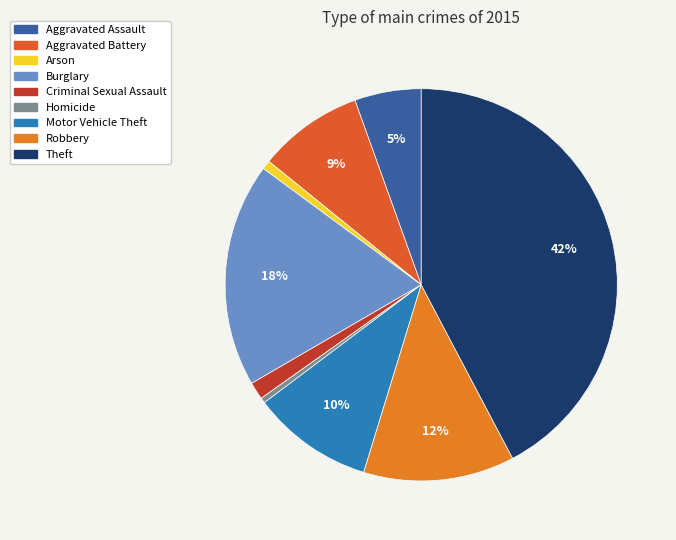

What is the largest slice in the pie chart?

Theft